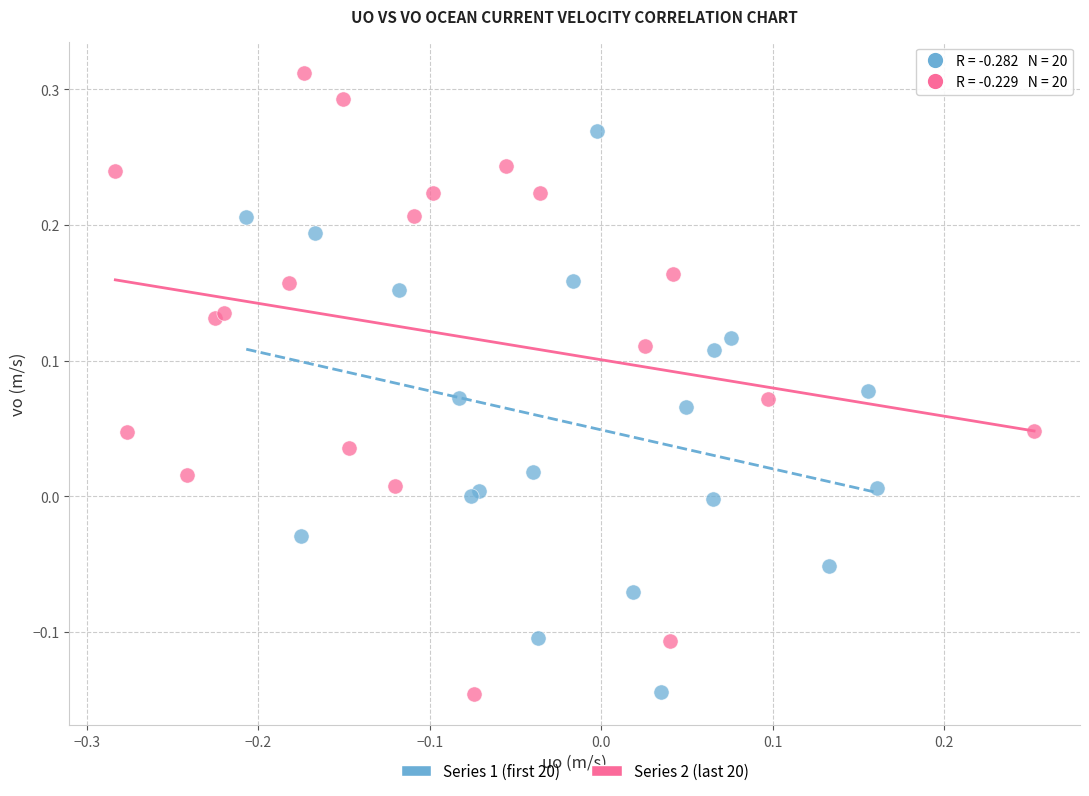

Which series contains the highest Y value?

Series 2 (last 20)